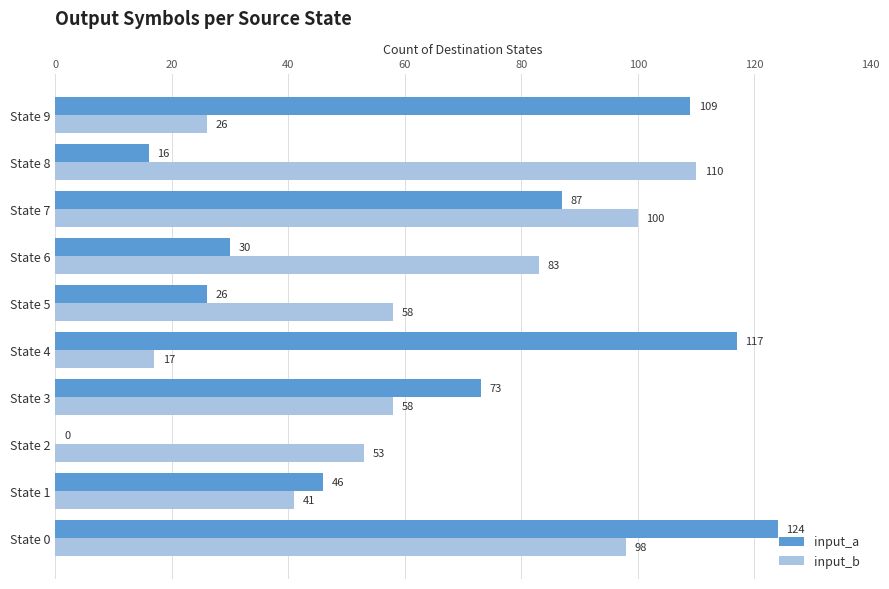

At which category is the sum across all series the highest?

State 0